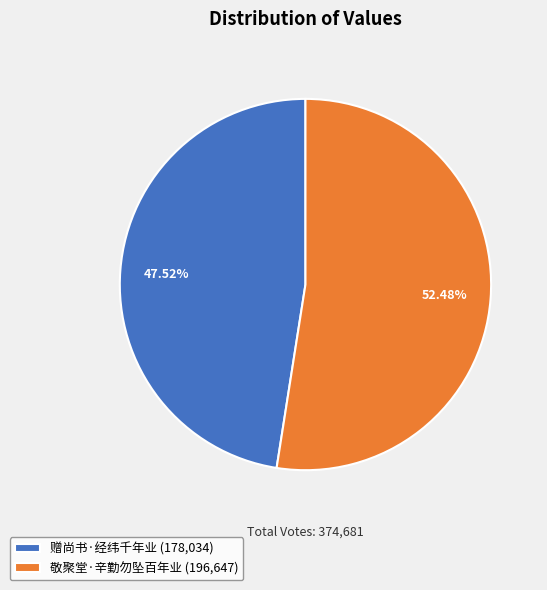

Combined, what portion of the pie is 敬聚堂·辛勤勿坠百年业 and 赠尚书·经纬千年业?

100.0%